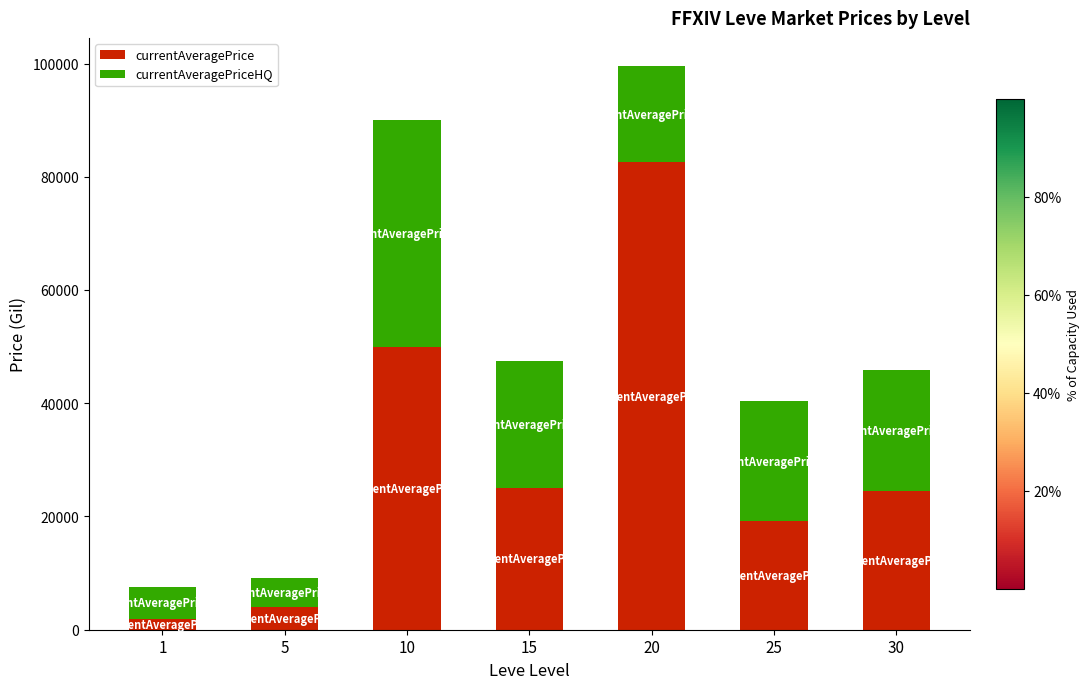

What is the maximum value for currentAveragePrice?

82547